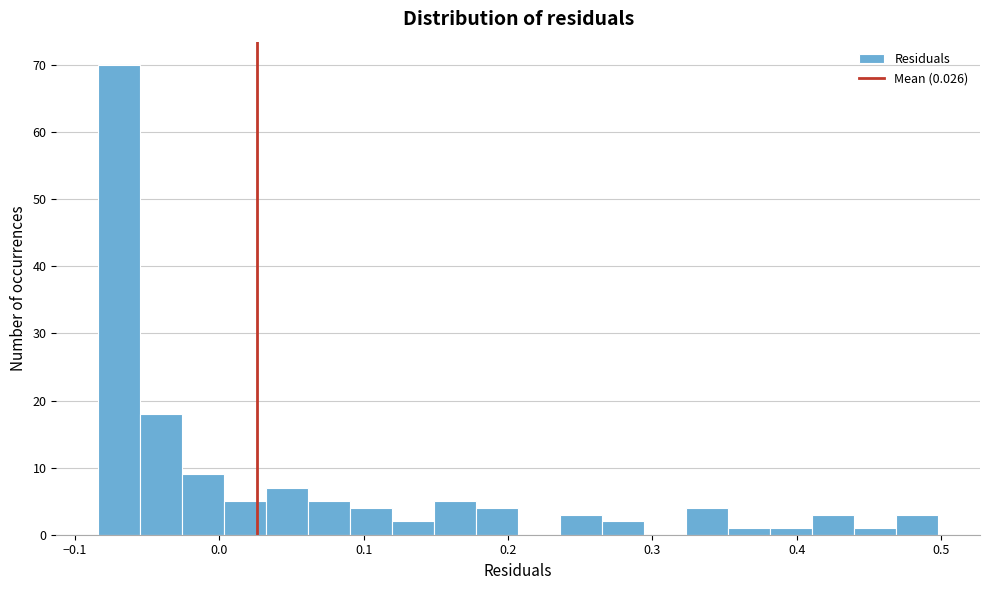

Around what value on the x-axis is the tallest bar? Give the approximate position of its centre, as read against the axis.

-0.07